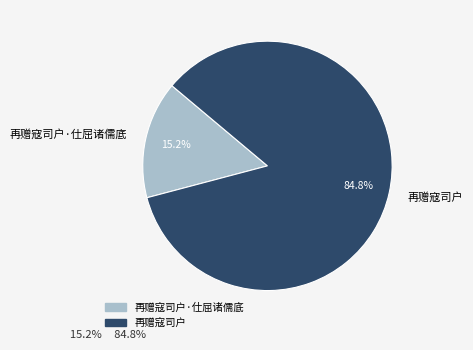

To the nearest percent, what percentage of the pie is 再赠寇司户·仕屈诸儒底?

15%